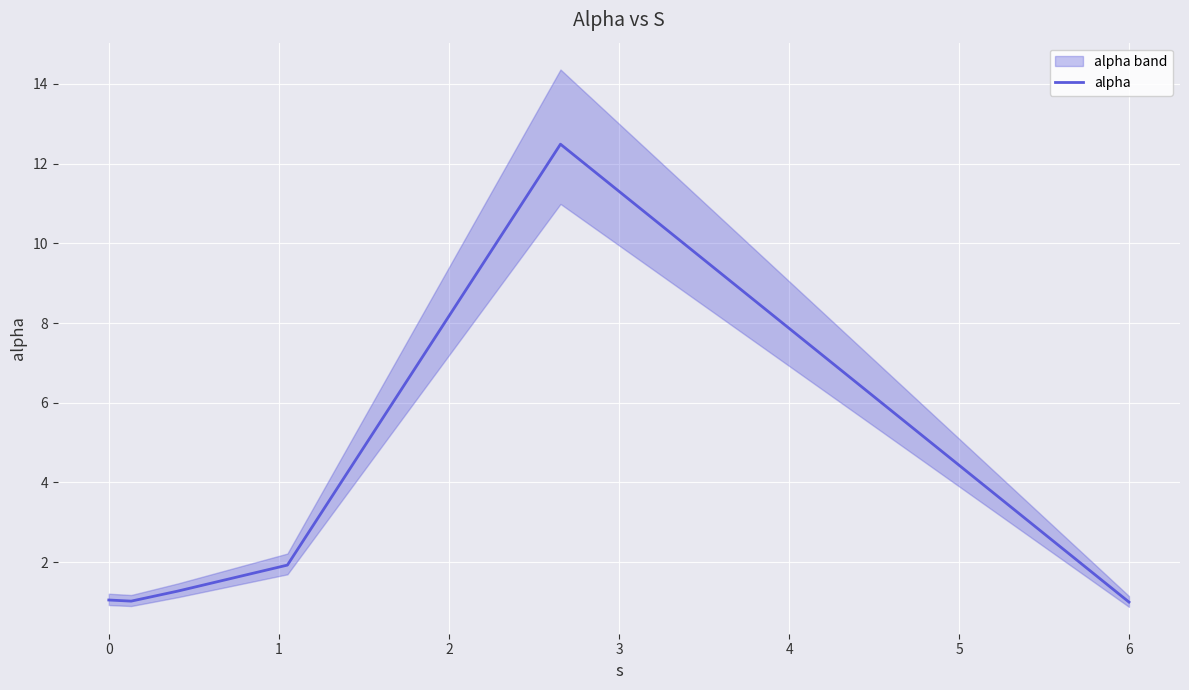

Is it true that the value at 1 is 0.5?

False